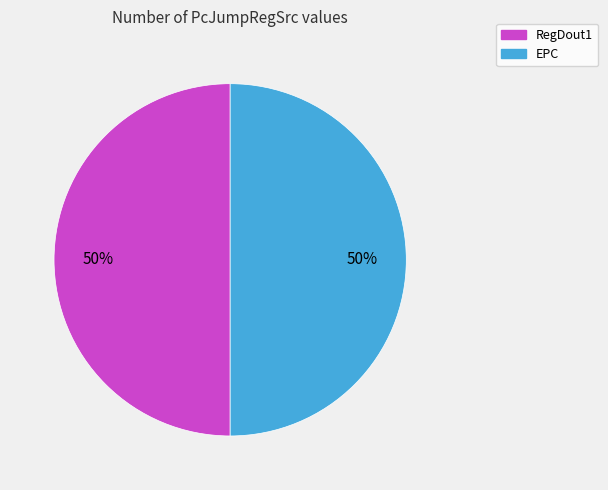

To the nearest percent, what is the average slice percentage?

50%